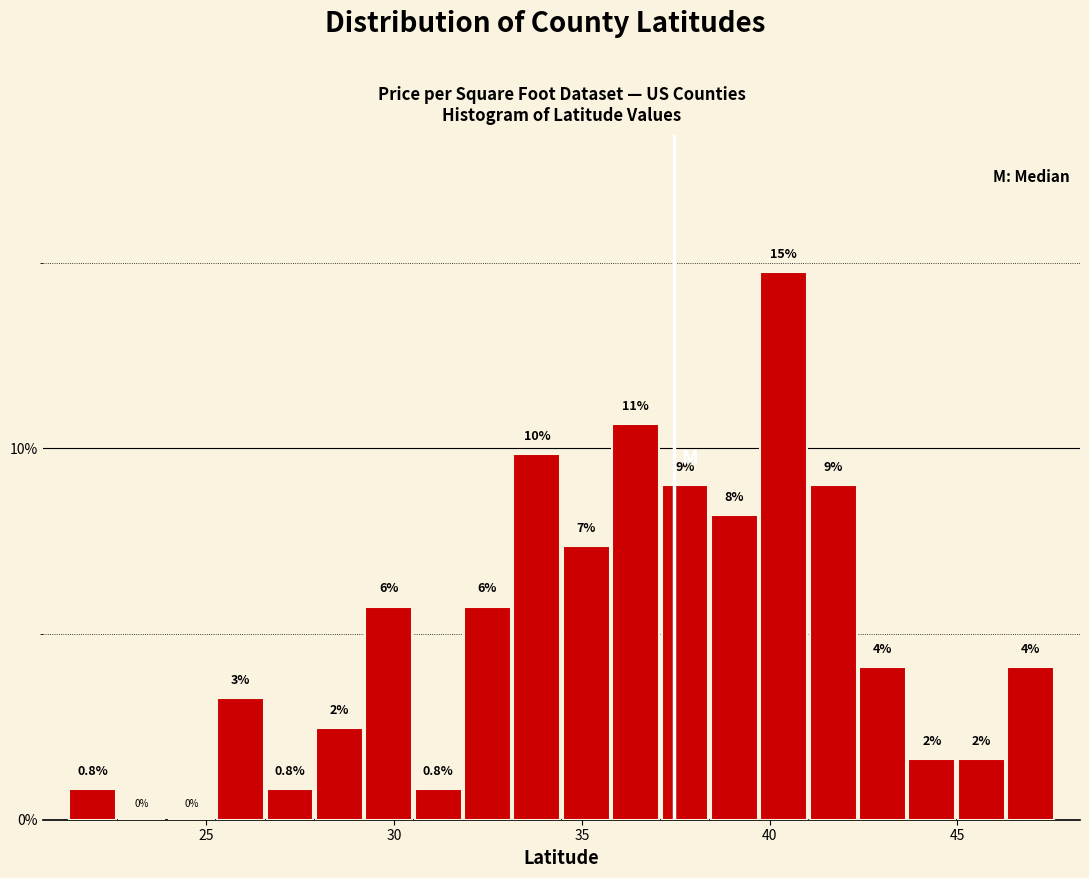

Around what value on the x-axis is the tallest bar? Give the approximate position of its centre, as read against the axis.

40.5